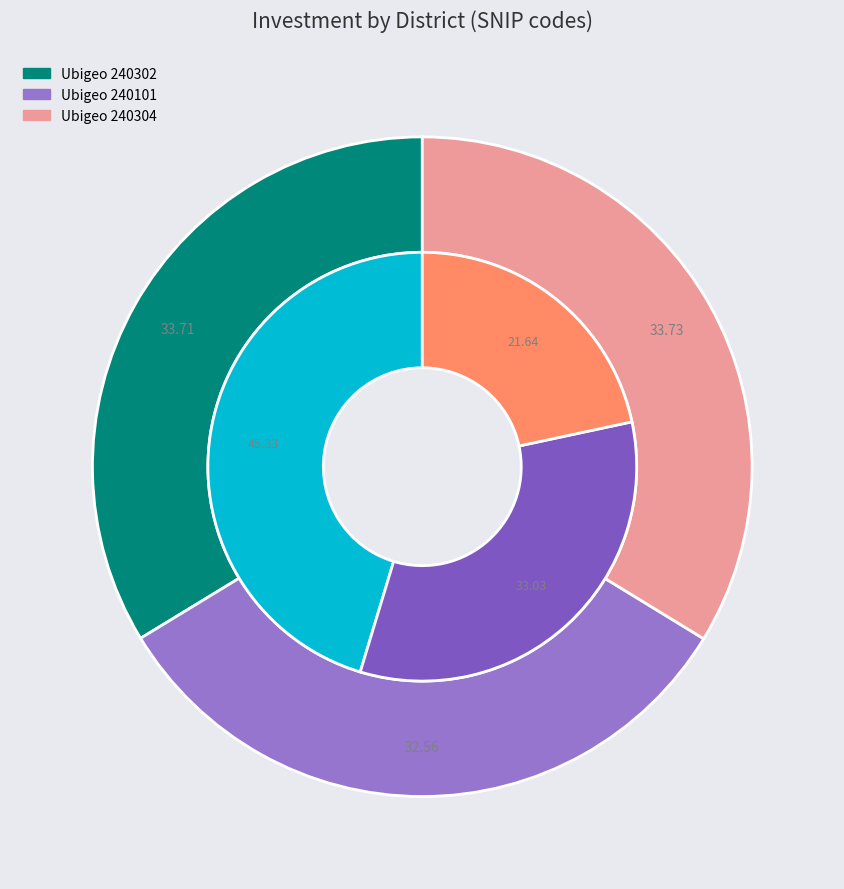

Count the number of slices in the pie.

3